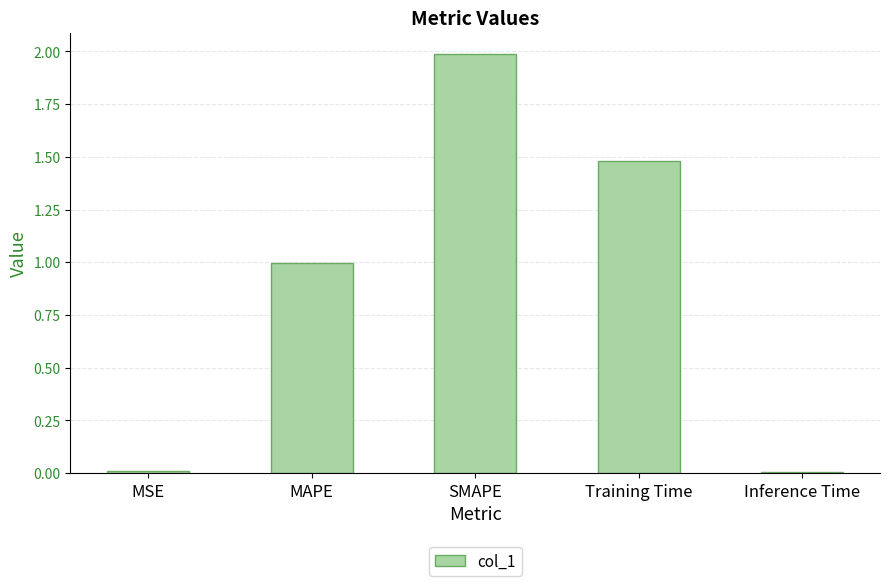

What is the difference between the maximum and minimum values?

2.0